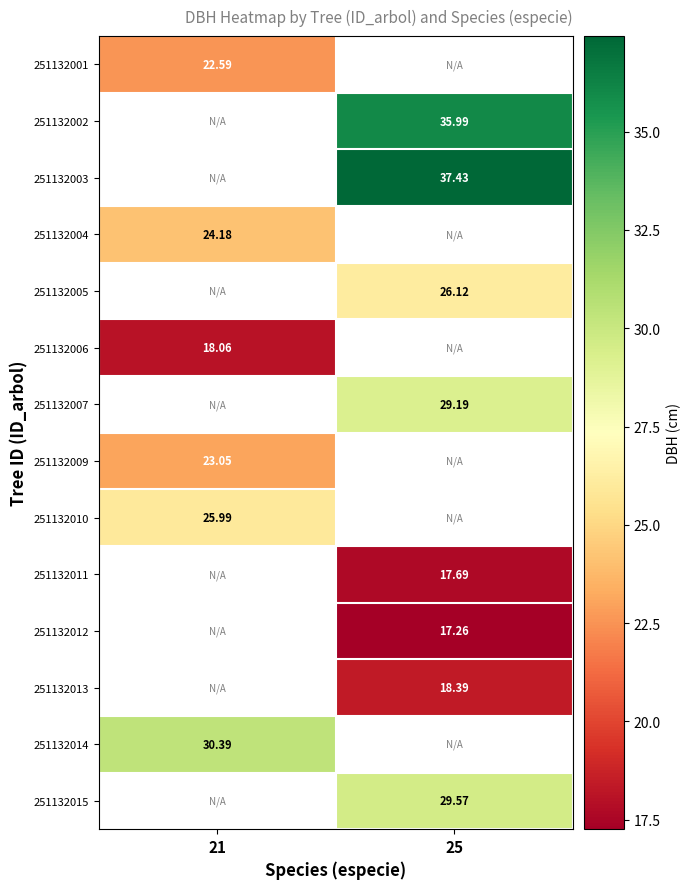

Is the value of 251132011 at 25 greater than the value of 251132003 at 25?

No